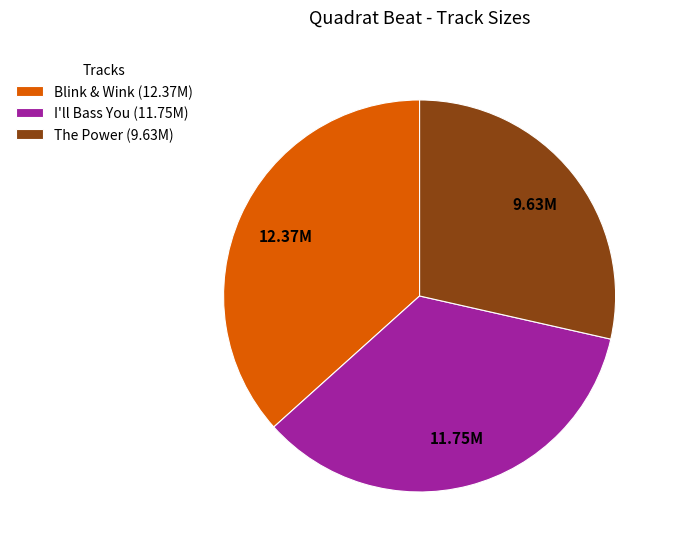

Does Blink & Wink (12.37M) account for over 50% of the chart?

No